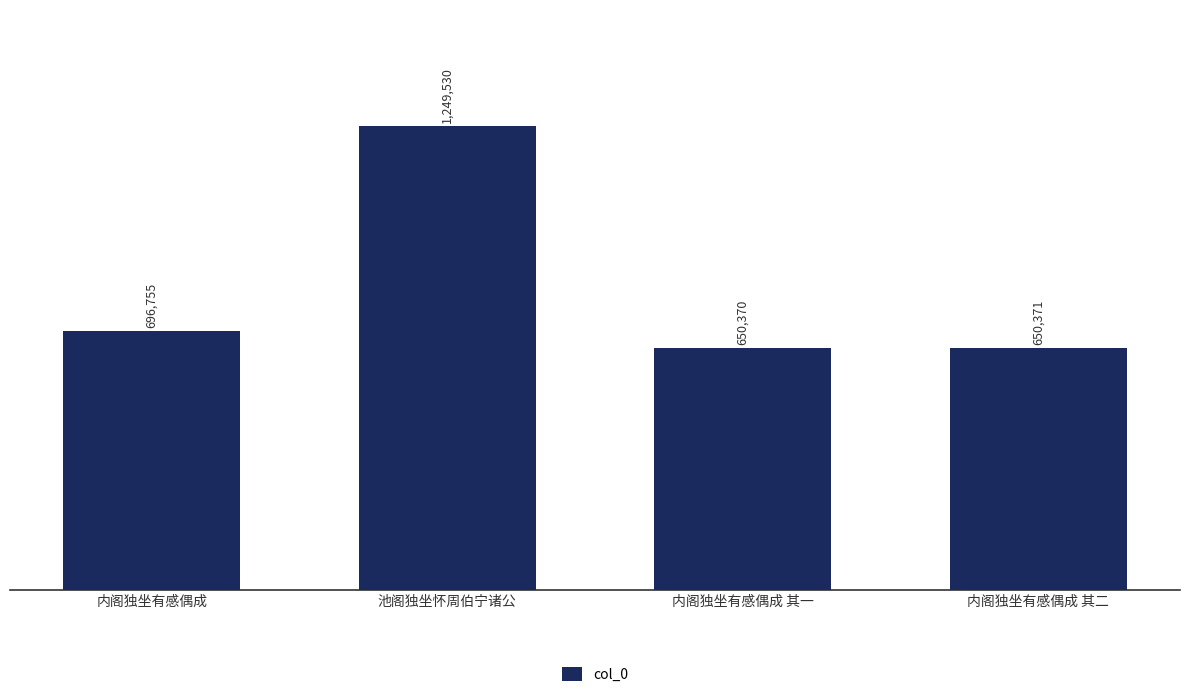

How many data points are less than 696755?

2